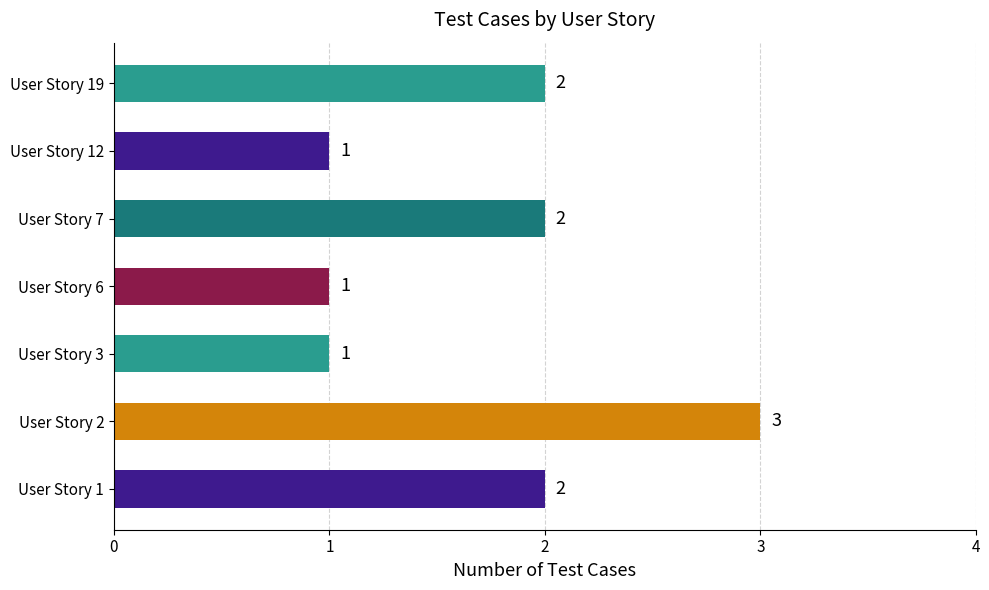

The value at User Story 7 is 2. True or false?

True